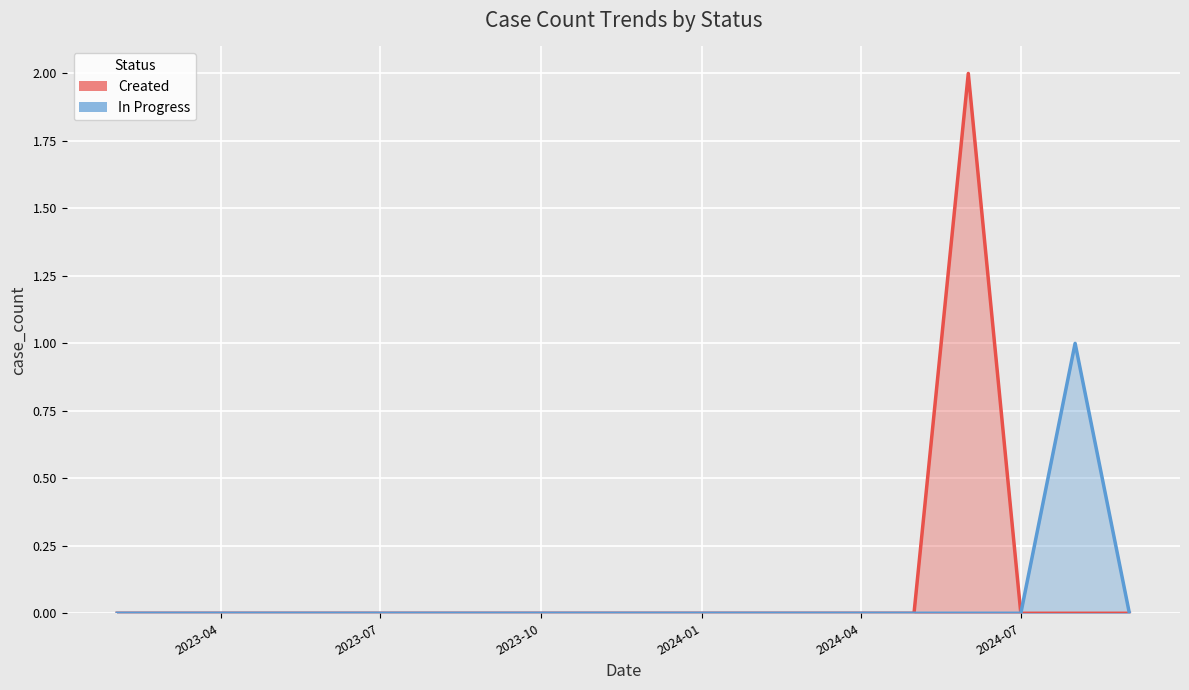

The In Progress series shows 1 at 2023-04. True or false?

False